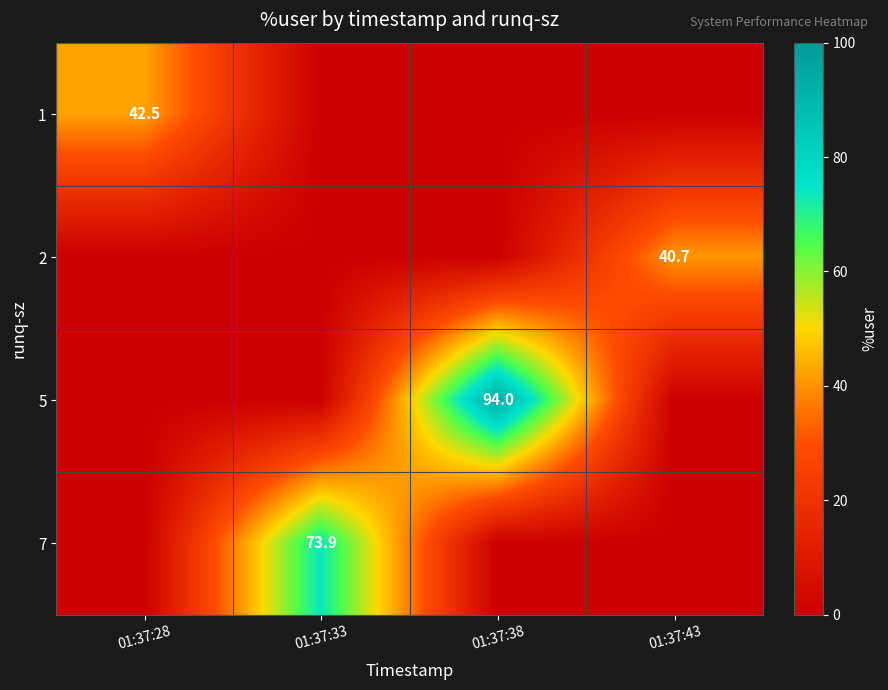

Count the number of data series in this chart.

4